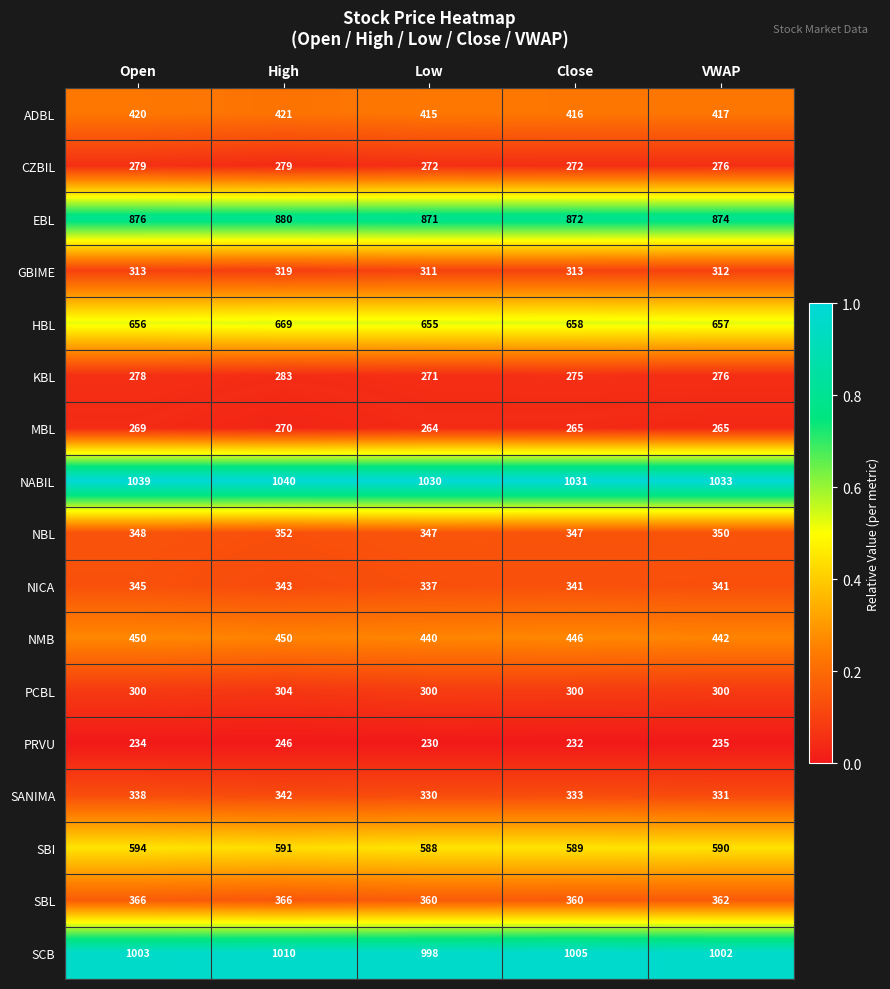

What is the spread (max minus min) of values at High?

794